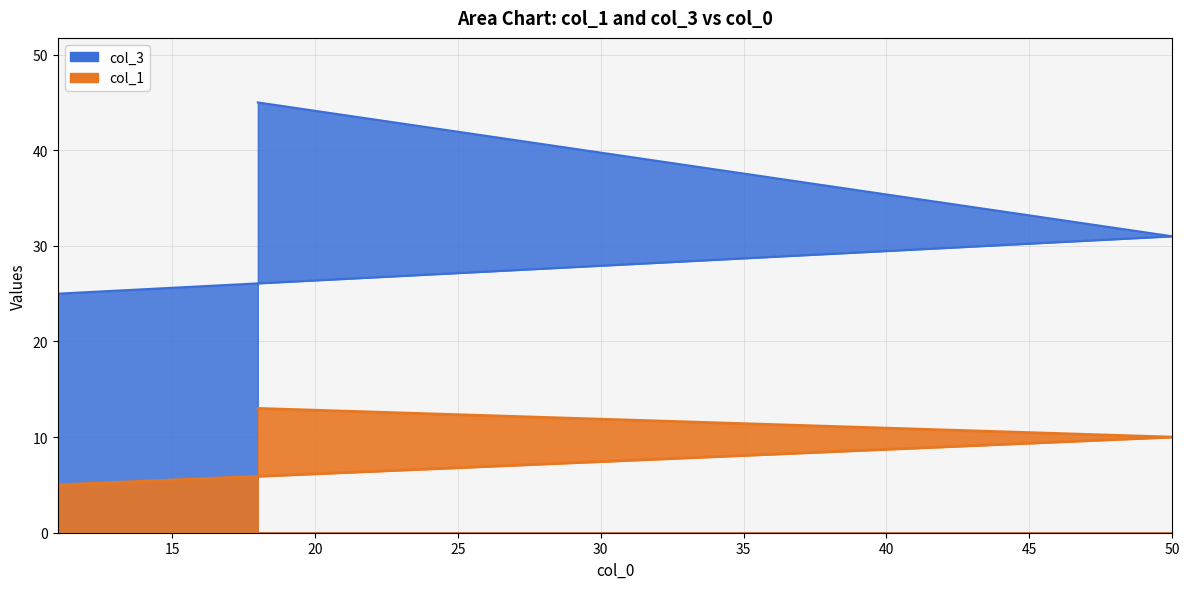

Does the chart have visible grid lines?

Yes